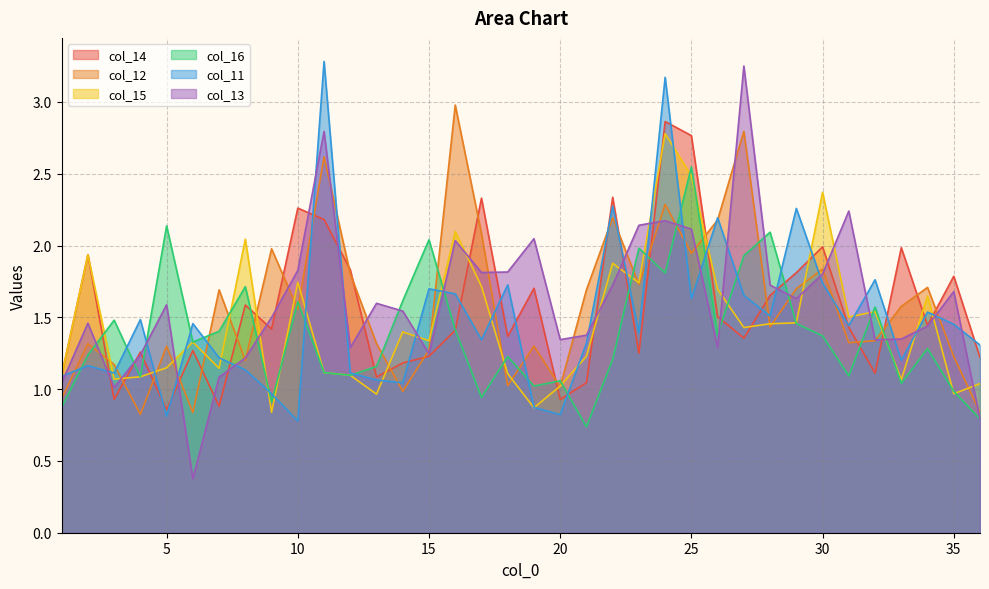

True or false: col_12 has more than 0 points higher than both neighbors.

True